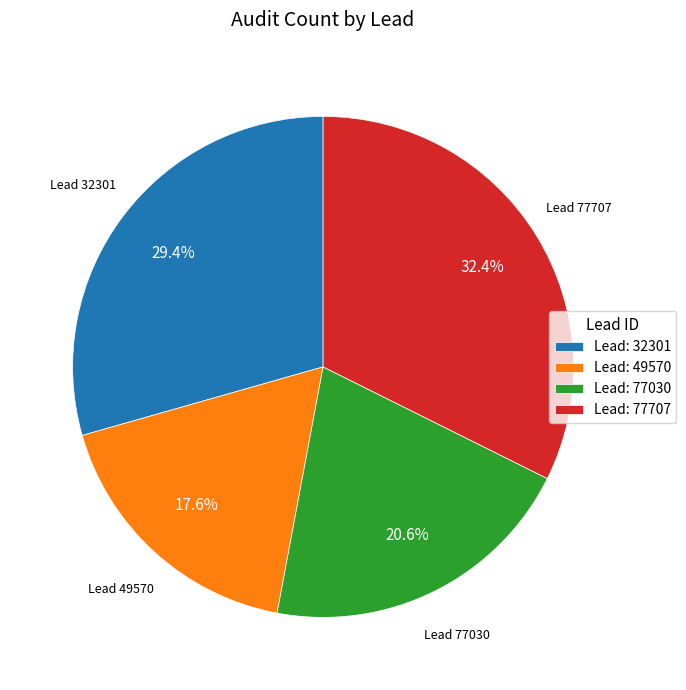

Which slice is the smallest?

Lead: 49570